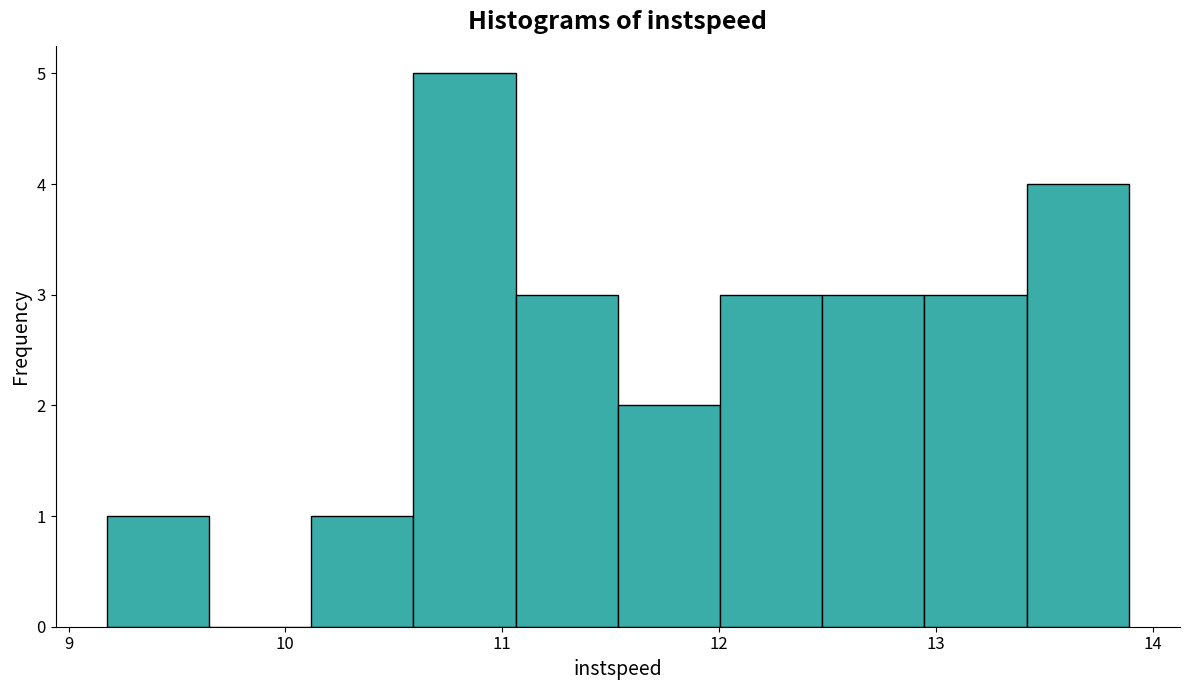

Which range on the x-axis has the tallest bar?

10.6 to 11.1